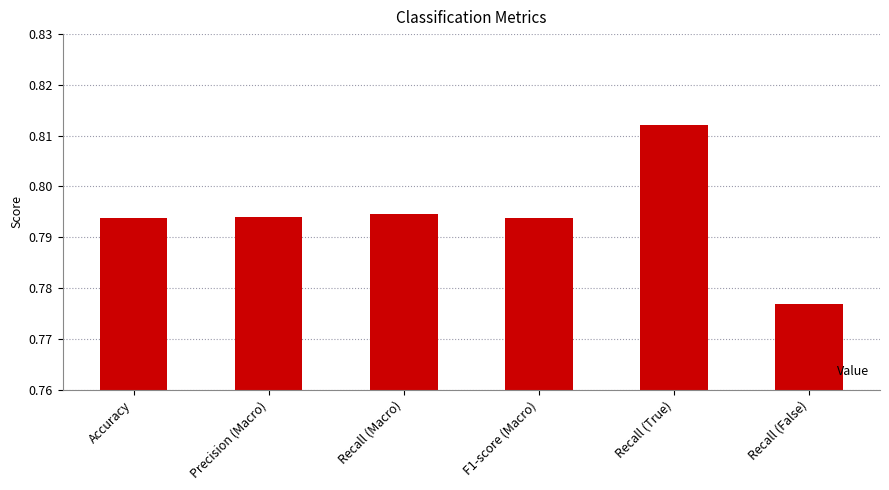

Where is the data nearest to the value 0?

Recall (False)